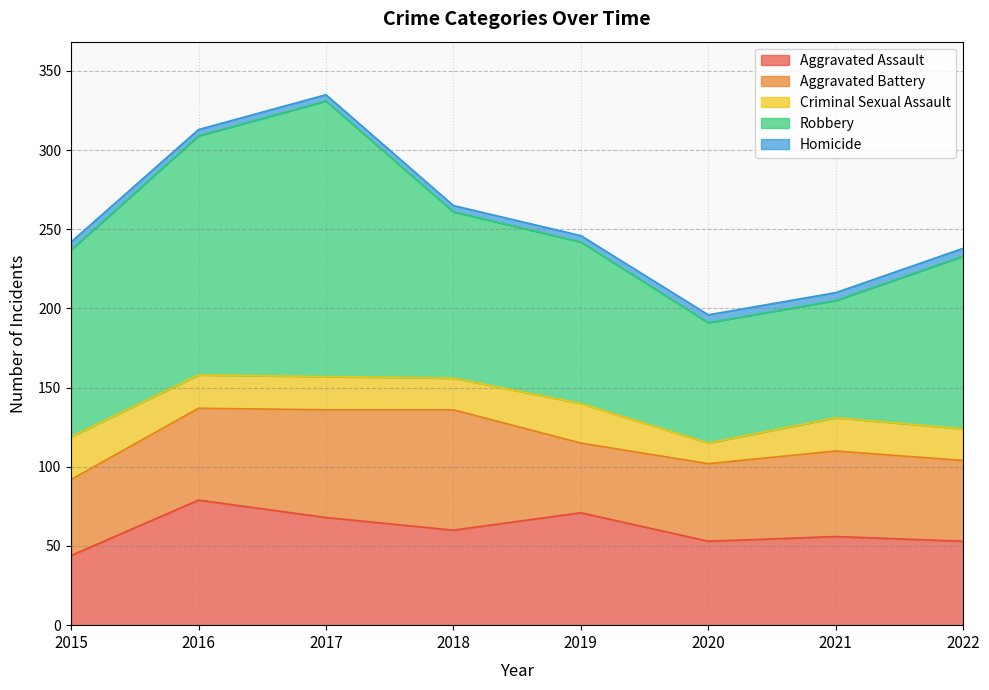

The Robbery series shows 299 at 2017. True or false?

False